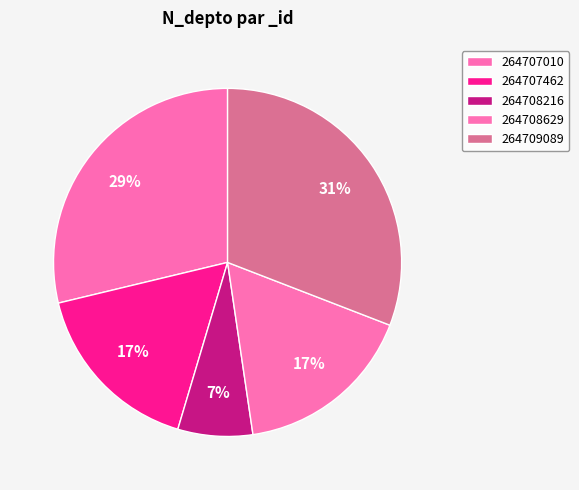

What is the change in value from 264708629 to 264709089?

+1277